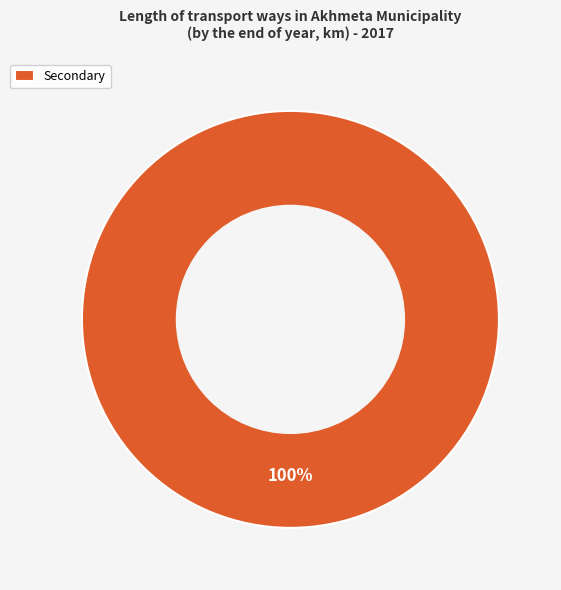

To the nearest percent, what percentage of the pie is Secondary?

100%